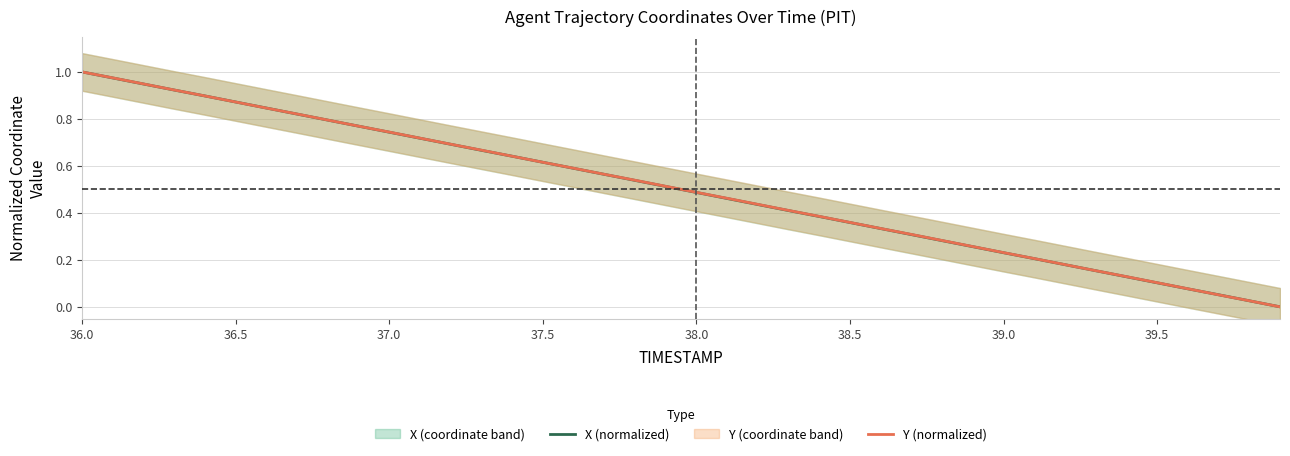

What is the sum of all Y (normalized) values?

20.0